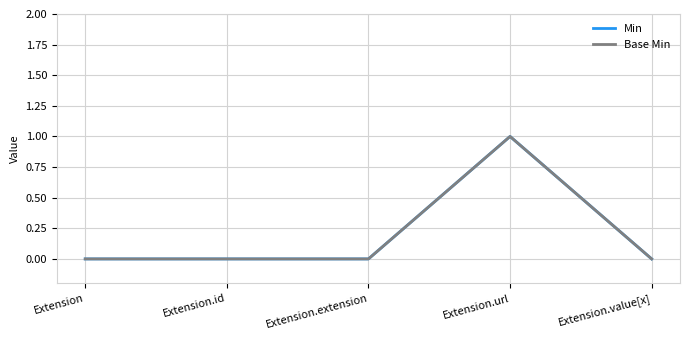

Is this an area chart (filled region under the line)?

No